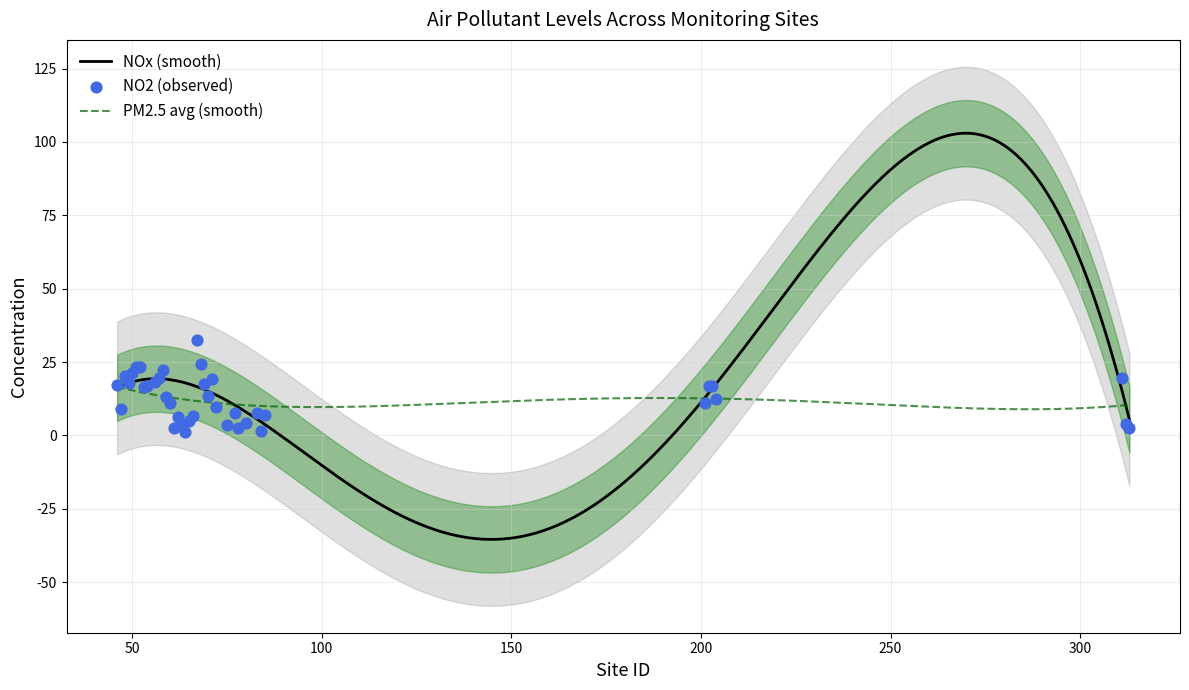

What are all the series names shown in the legend?

nox, no2, pm2.5_avg